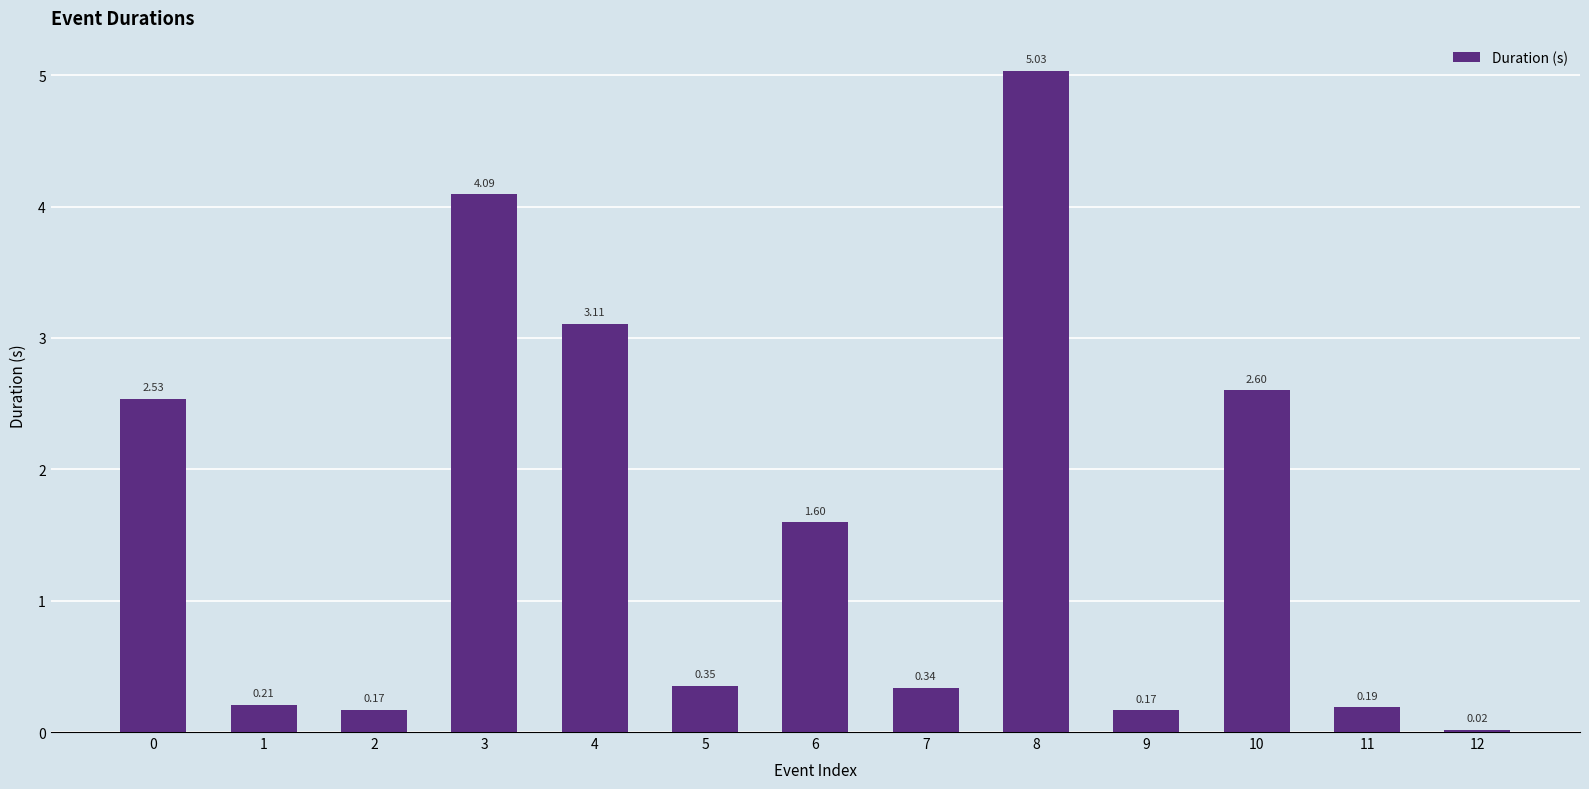

What is the sum of all values?

20.4